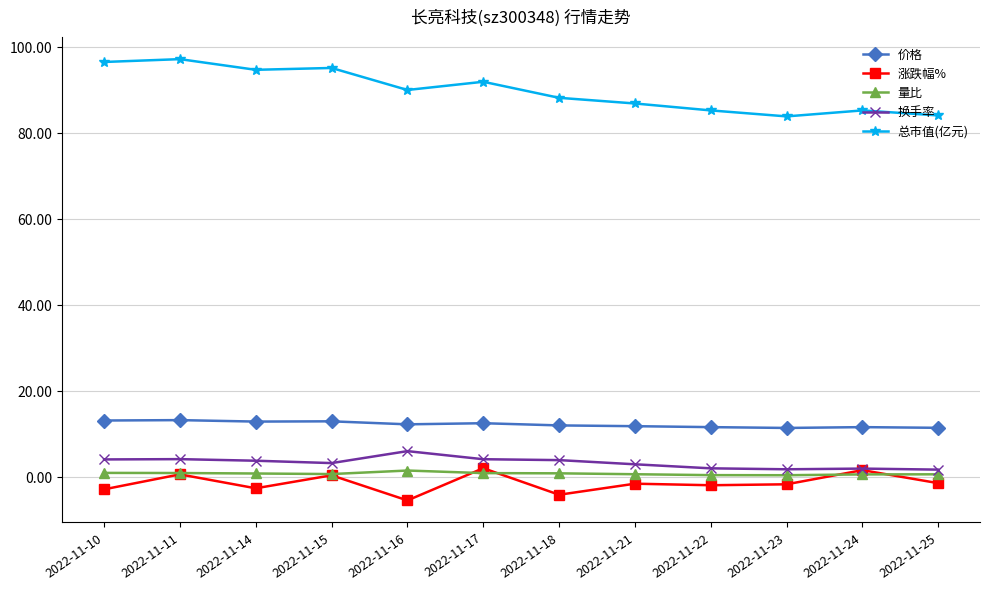

At which category does 涨跌幅% reach its first local peak?

2022-11-11